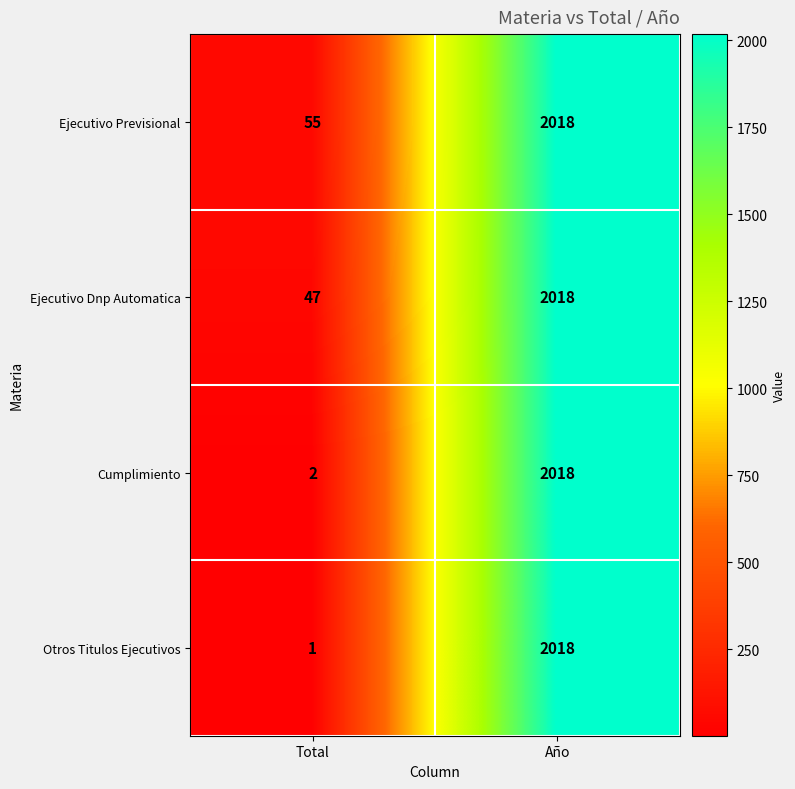

What is the sum of all Cumplimiento values?

2020